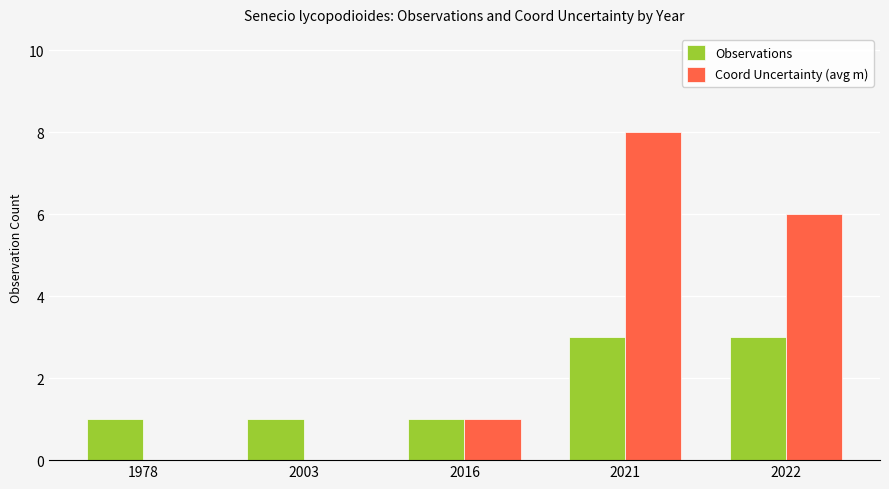

What are all the series names shown in the legend?

Observations, Coord Uncertainty (avg m)